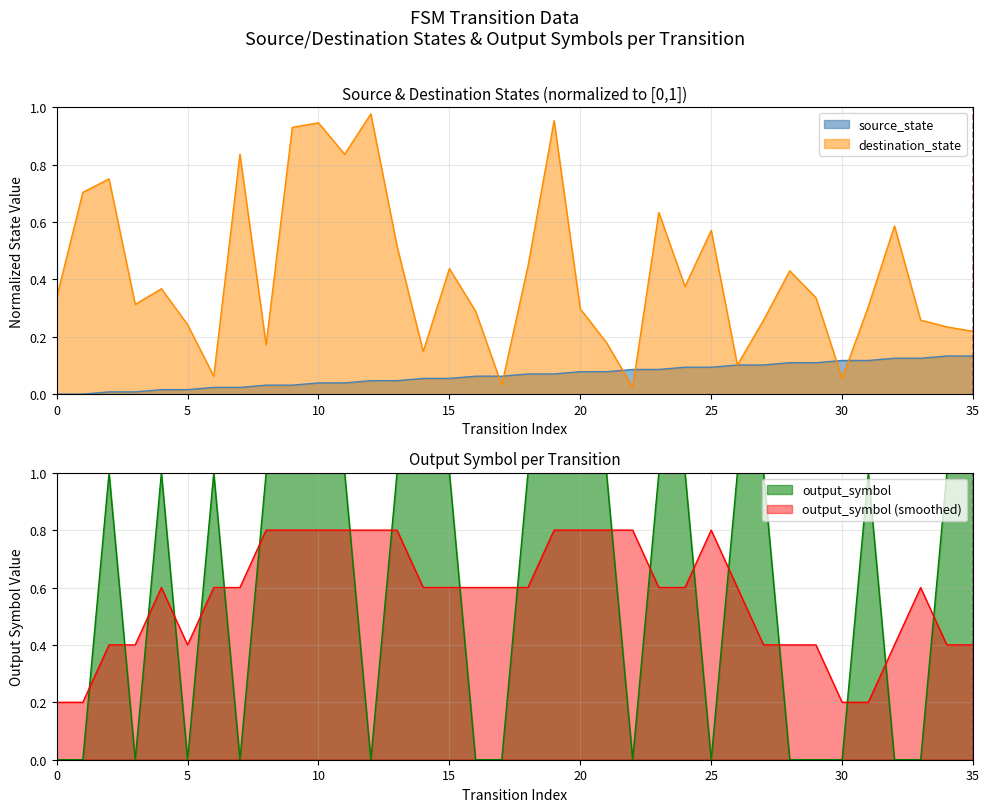

The output_symbol series shows 1.5 at 10. True or false?

False